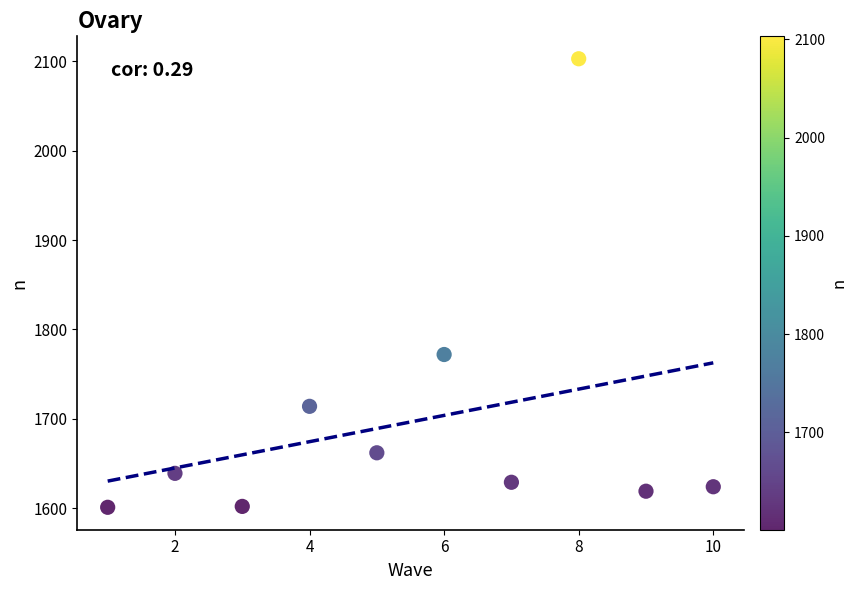

What Y value in the scatter plot is closest to 1852?

1772